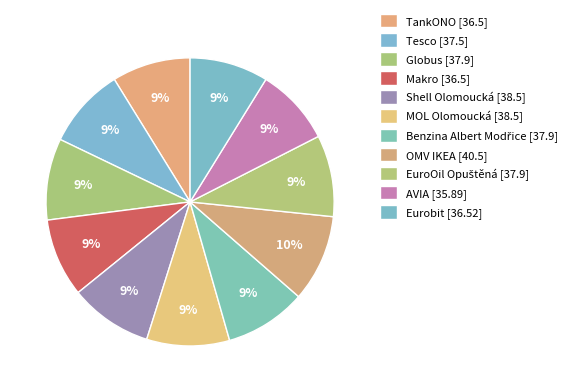

Does any single category account for the majority?

No